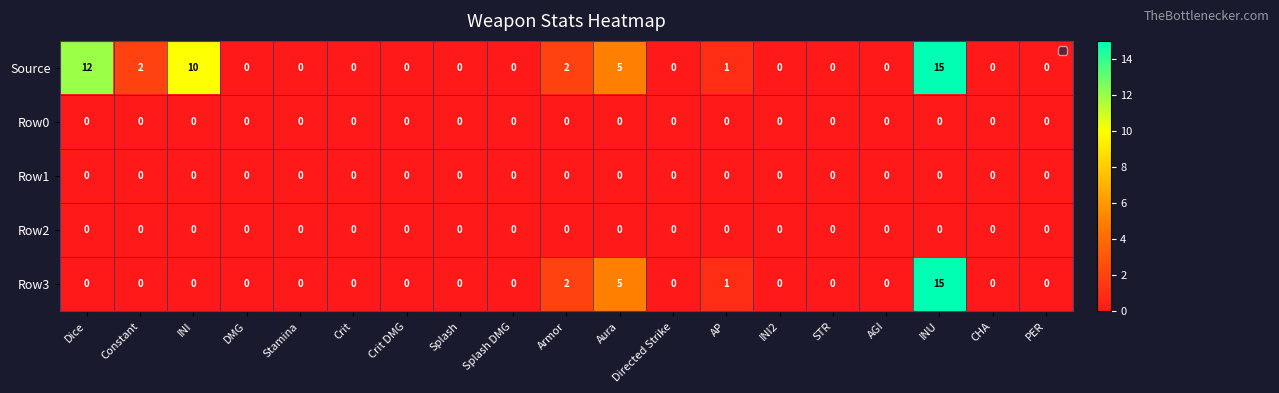

What is the difference between the highest and lowest values at Aura?

5